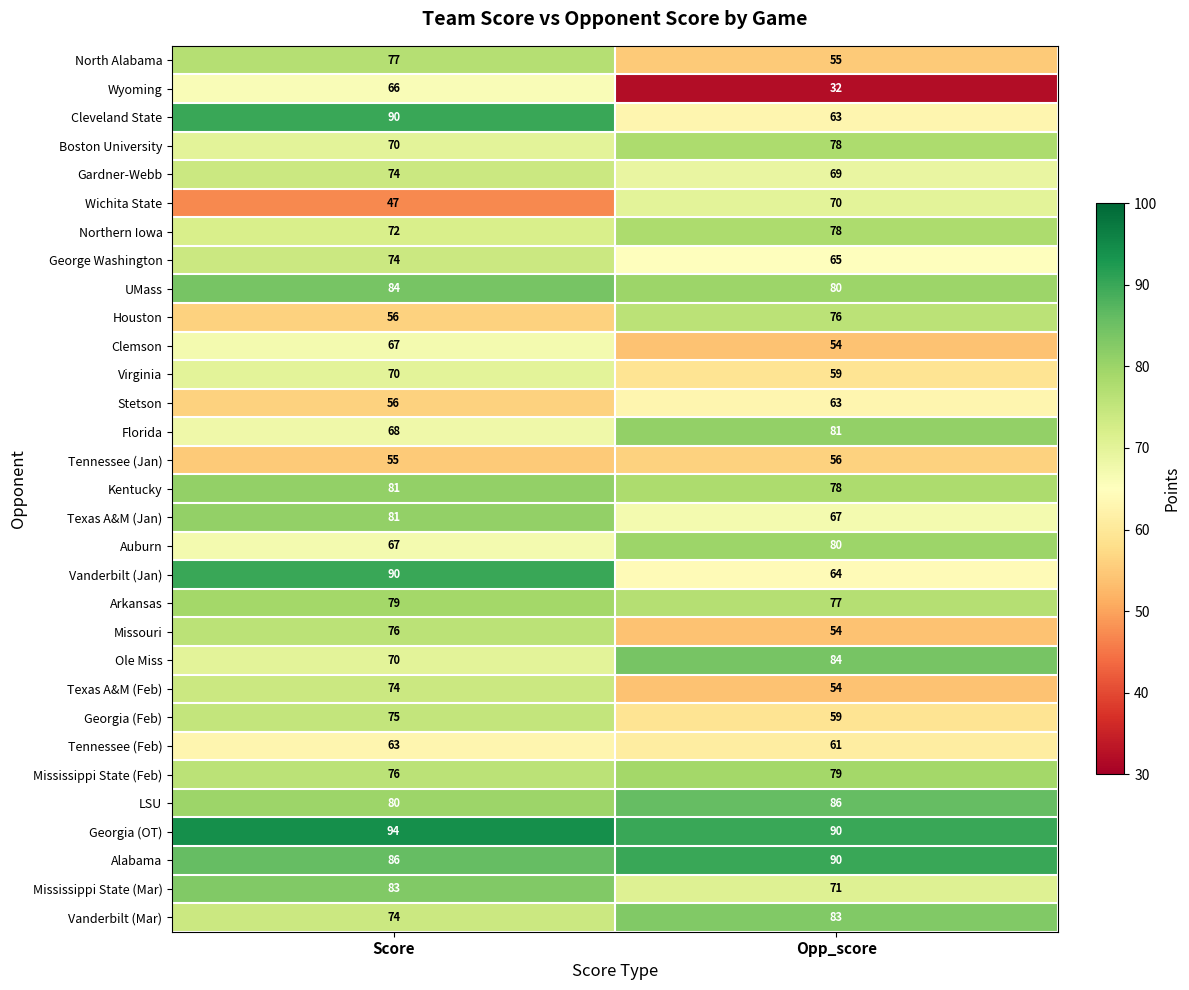

True or false: Arkansas has a value of 44 at Opp_score.

False